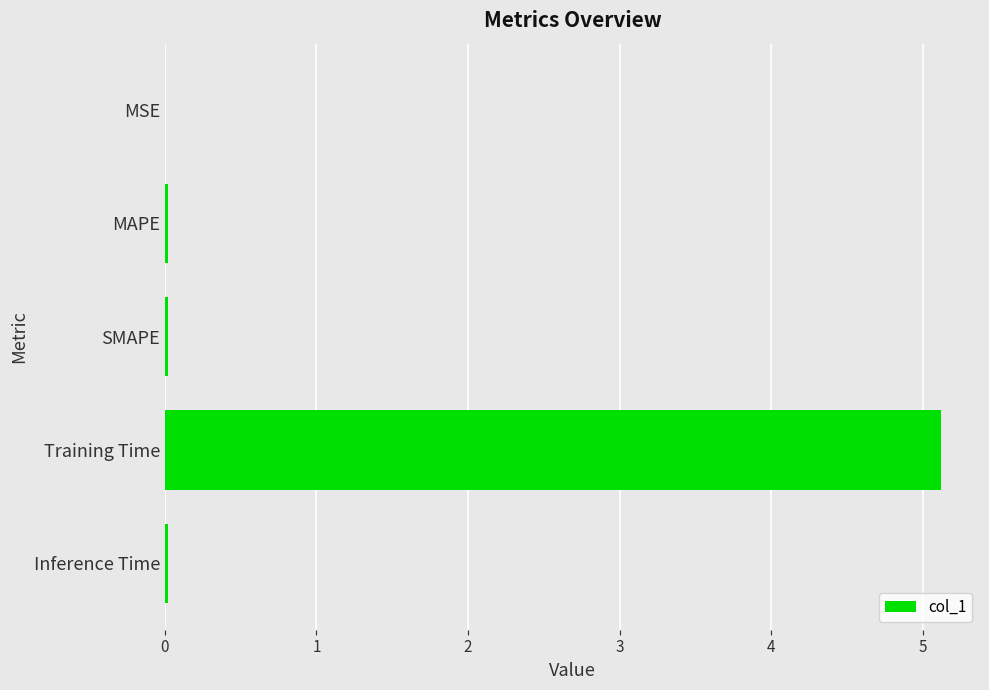

The chart shows a value of 0.0 at SMAPE. True or false?

True